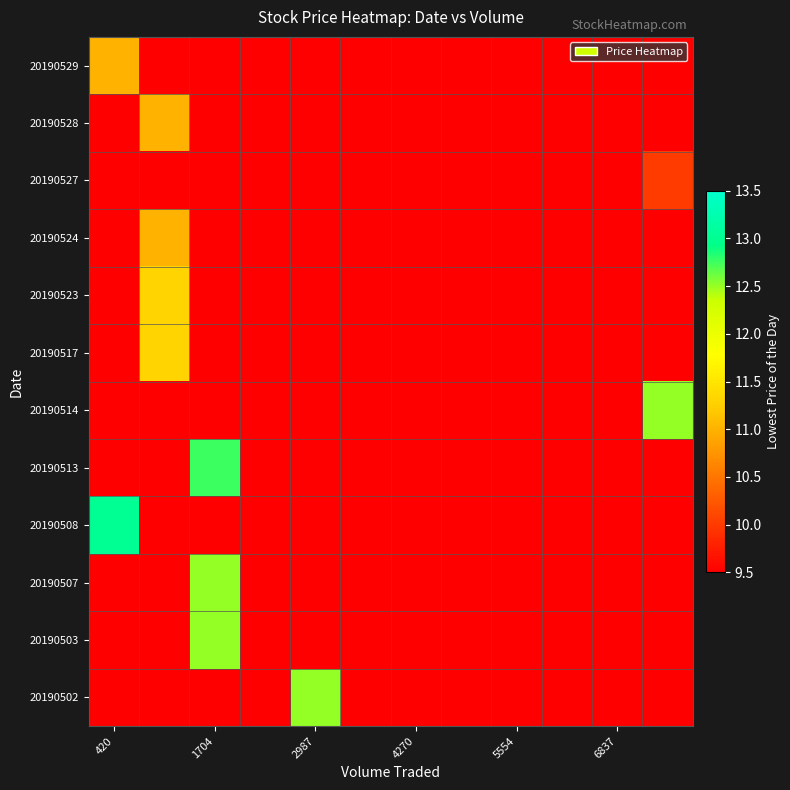

At how many categories does at least one series exceed 9?

12